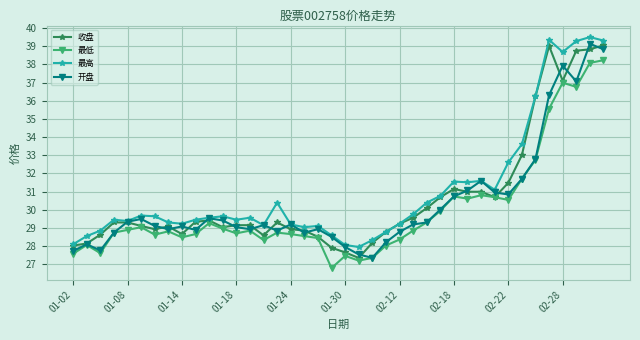

What is the maximum value shown in the chart?

39.5